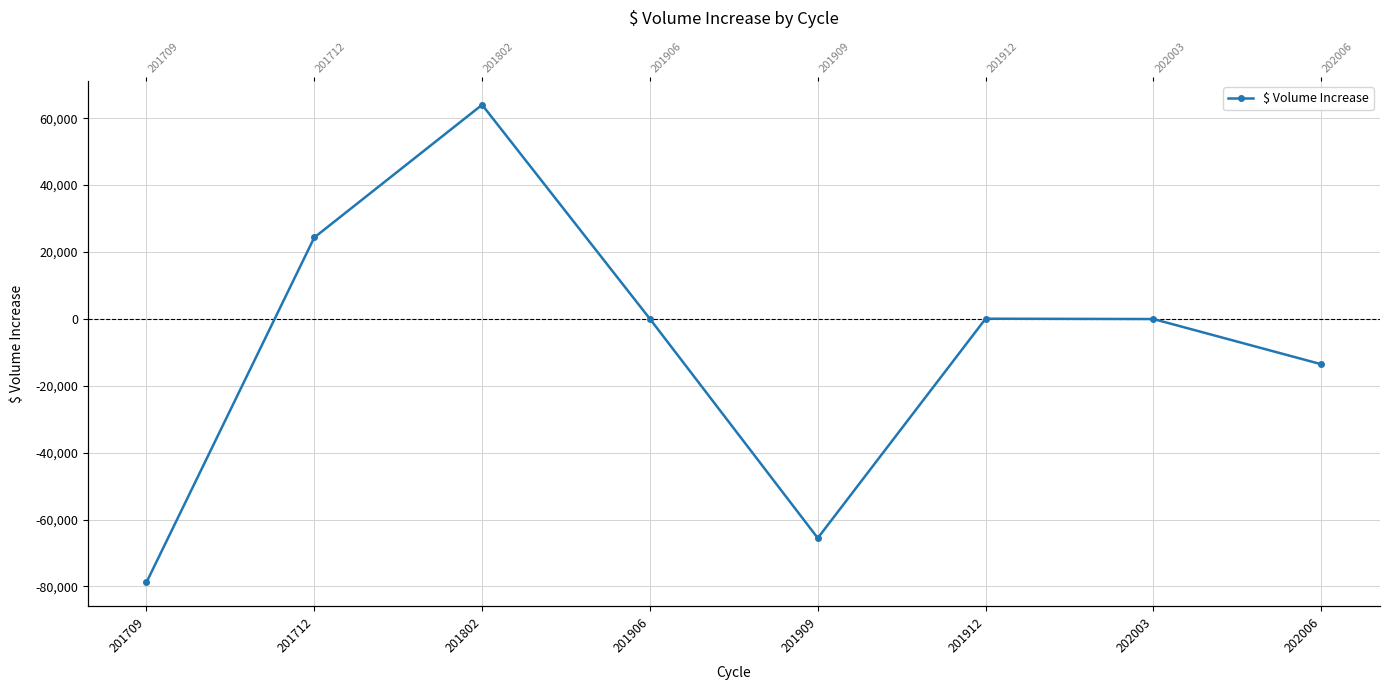

What is the difference between the values at 201709 and 201909?

13253.0